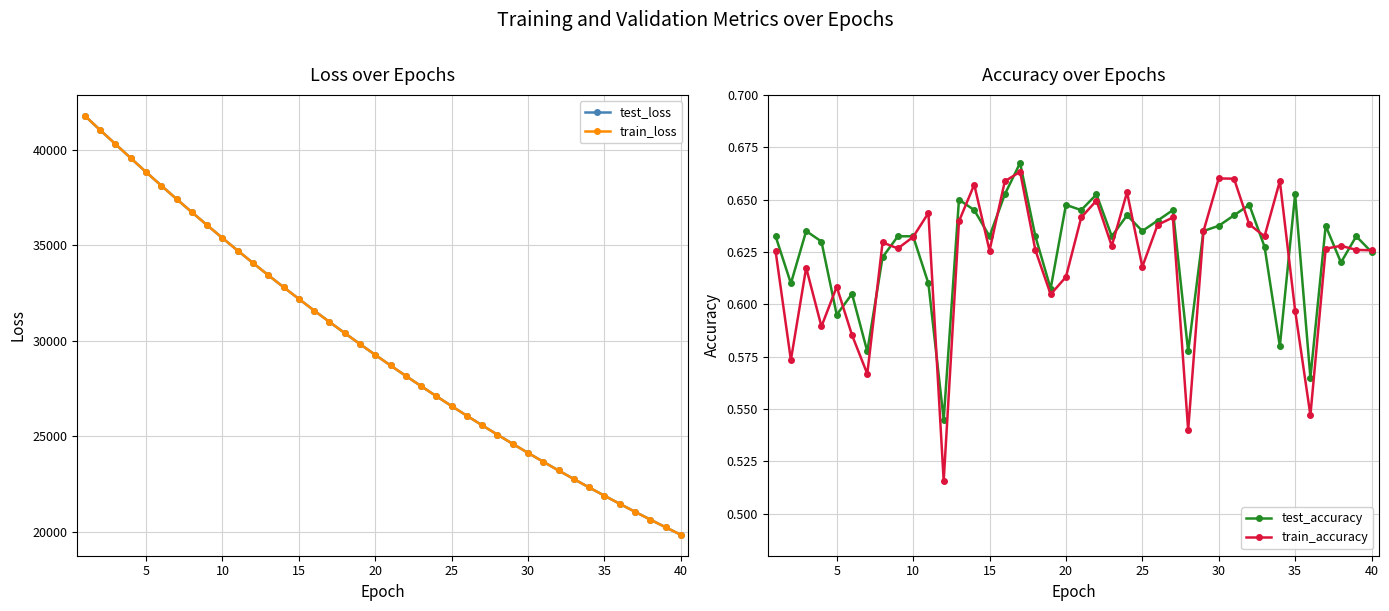

True or false: train_accuracy has more than 2 interior local peaks.

True